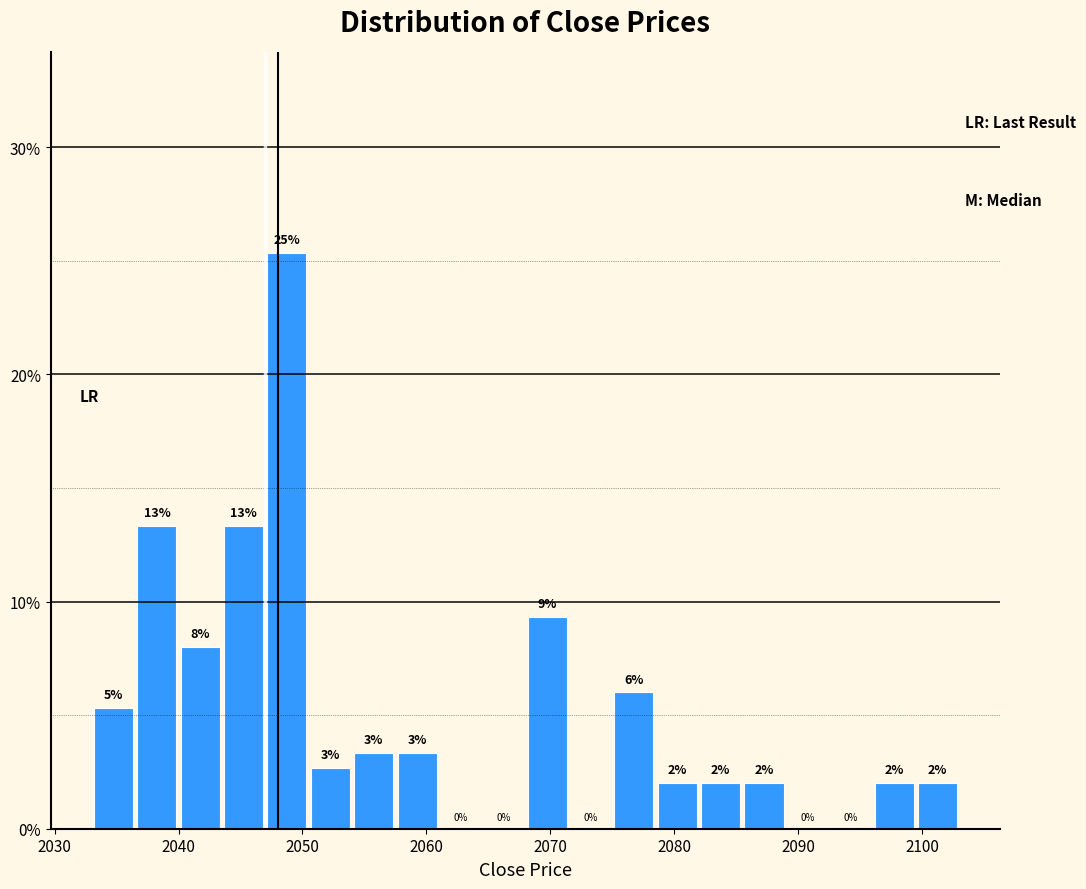

Read against the x-axis, roughly where is the centre of the tallest bar?

2049